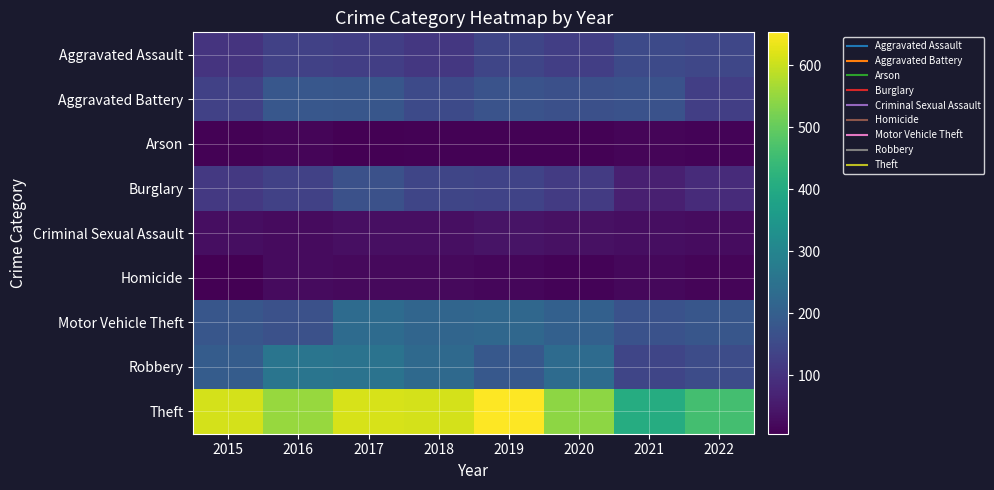

At how many categories does at least one series exceed 120?

8